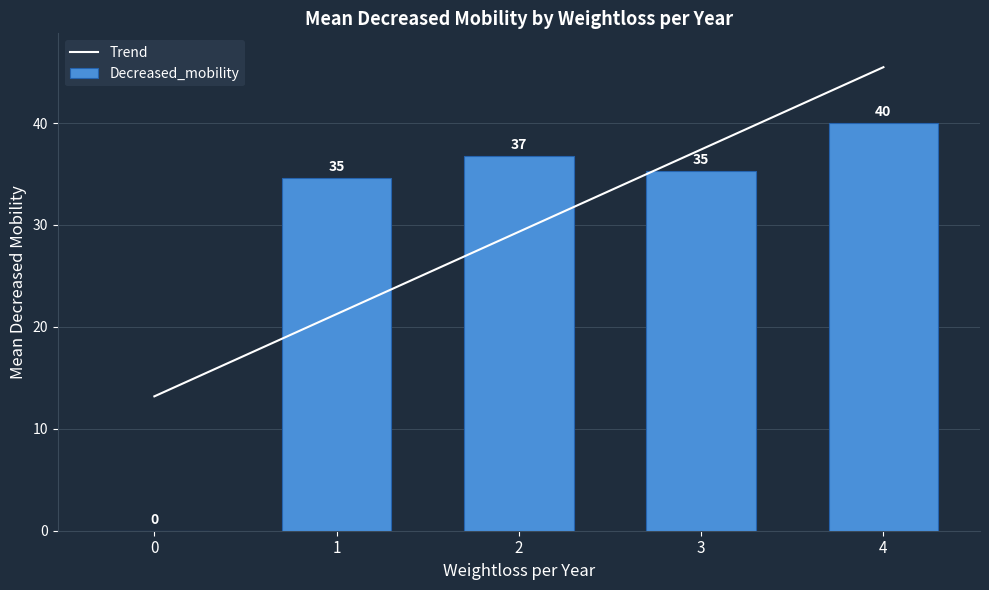

What is the sum of the Trend values at 1 and 2?

50.6